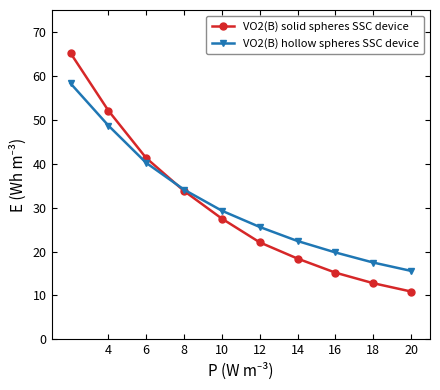

Which series has the widest spread of values?

VO2(B) solid spheres SSC device